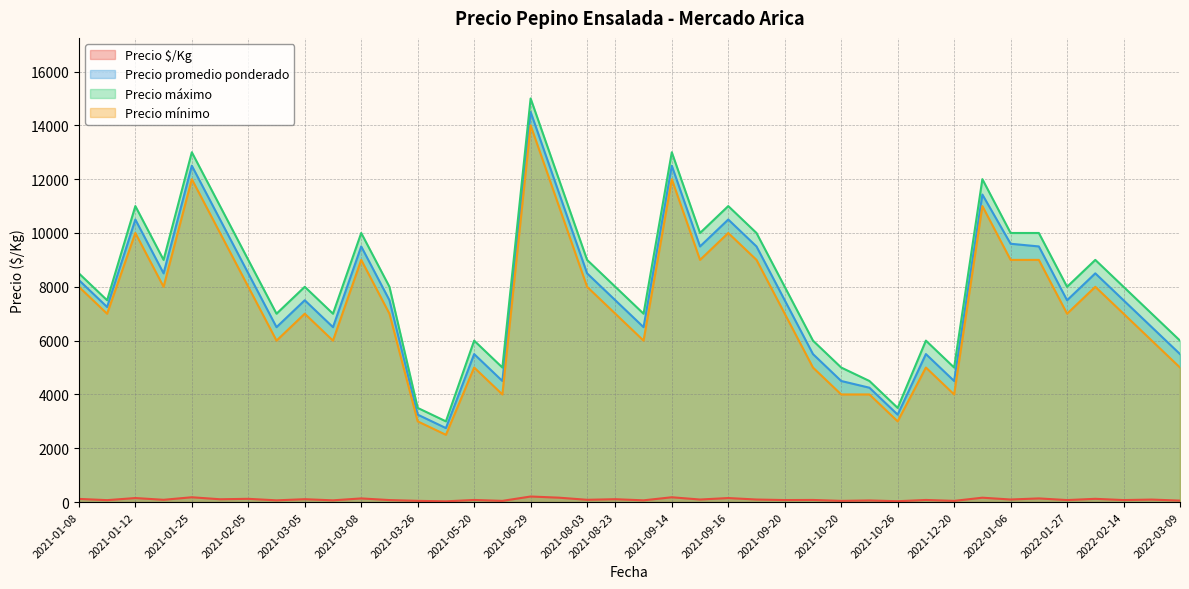

Where is the first local maximum for Precio $/Kg?

2021-01-12